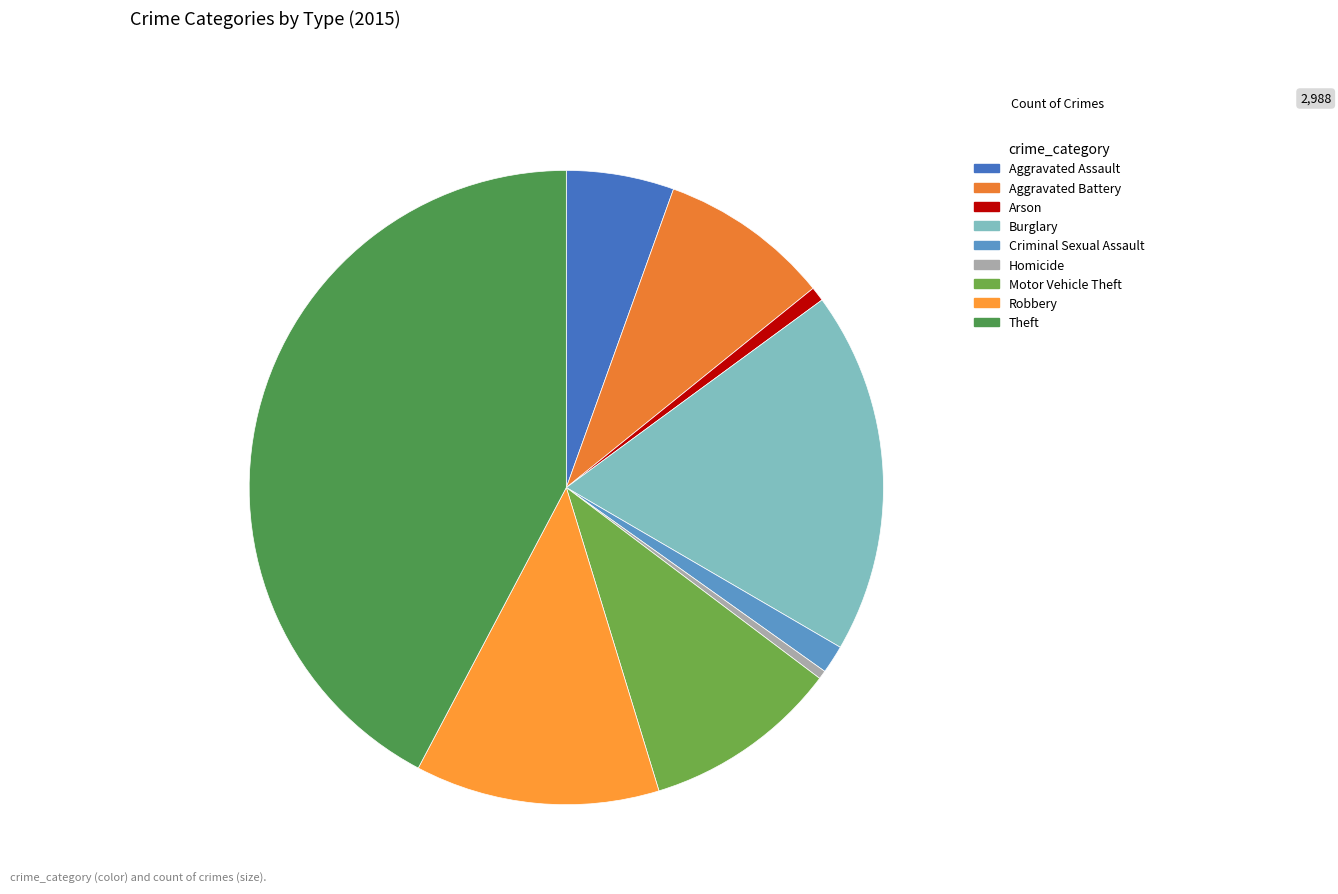

Is it true that Robbery is 23% of the pie?

False